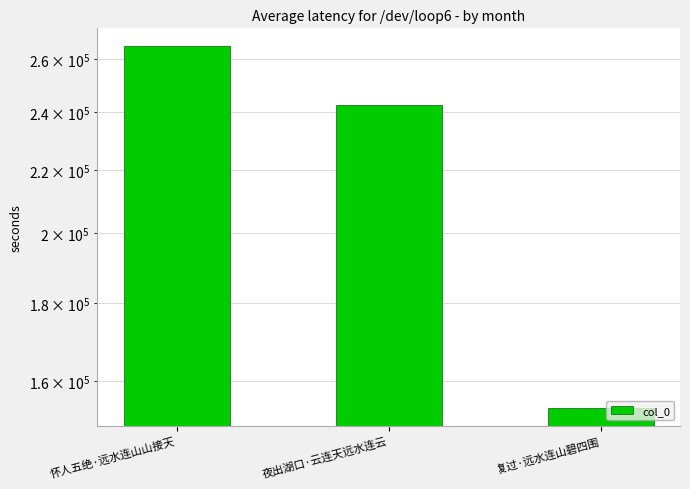

What is the approximate value at 怀人五绝·远水连山山接天, to the nearest 100?

265100